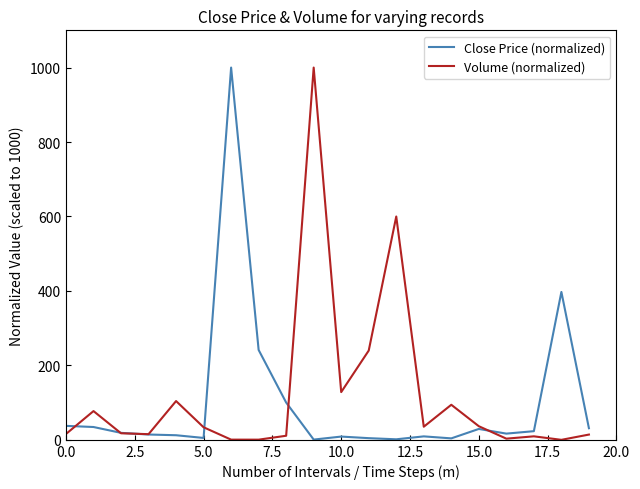

What are all the series names shown in the legend?

Close Price (normalized), Volume (normalized)